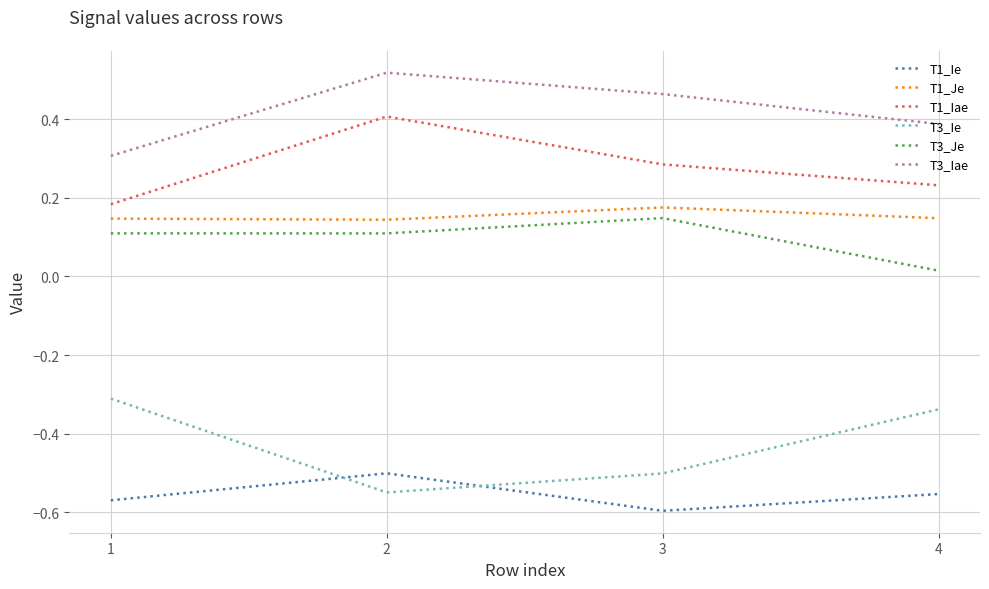

How many T3_Je values are between 0 and 1?

4